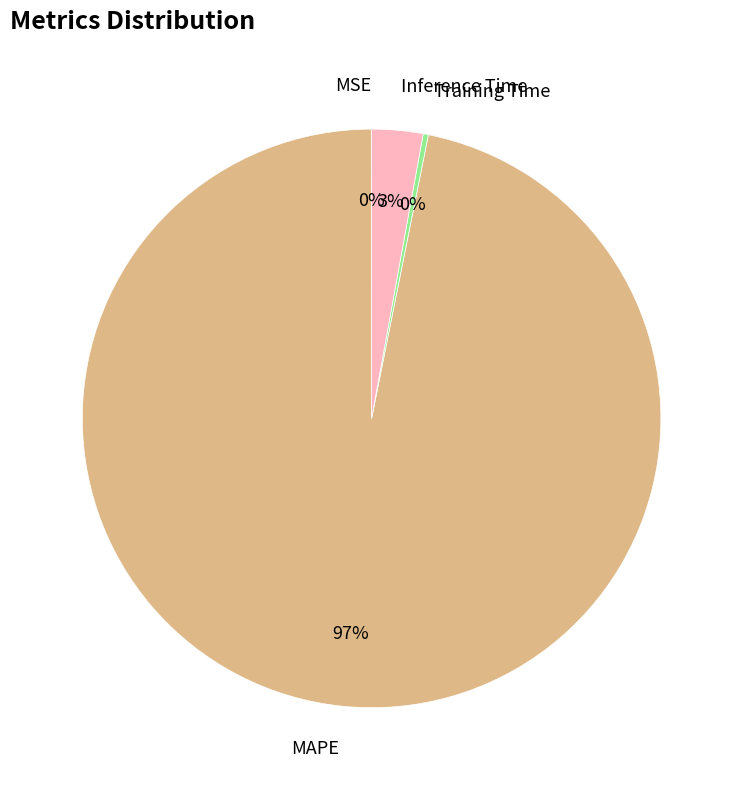

Which category accounts for the majority?

MAPE